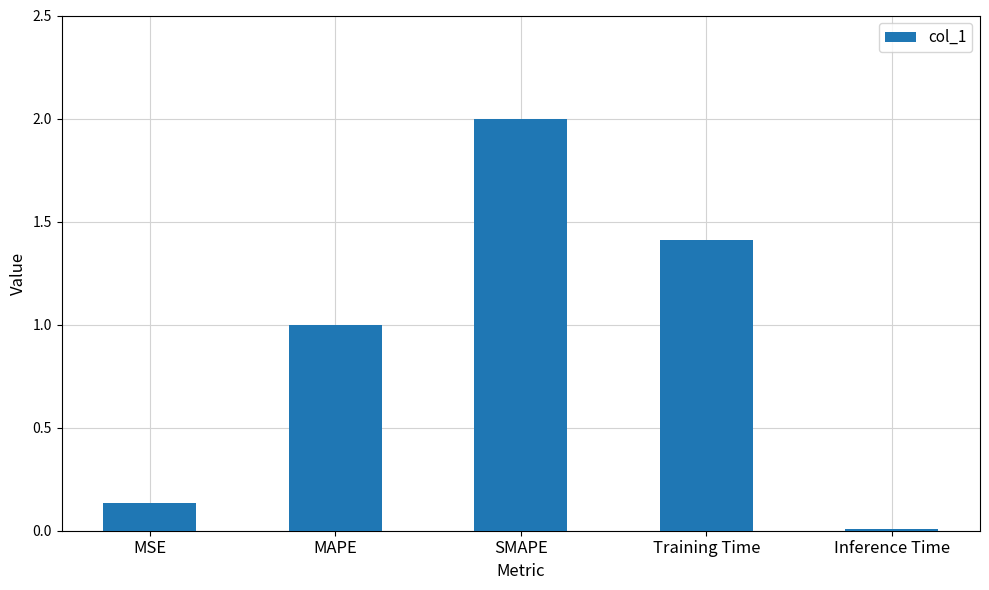

What is the sum of the values at Inference Time and Training Time?

1.4